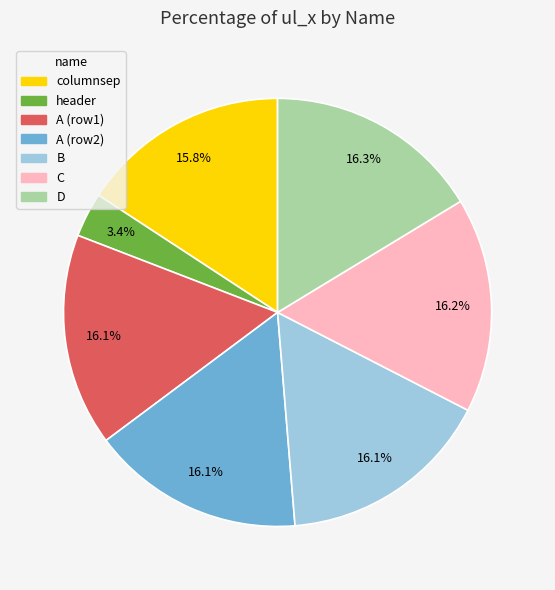

What is the smallest slice in the pie chart?

header